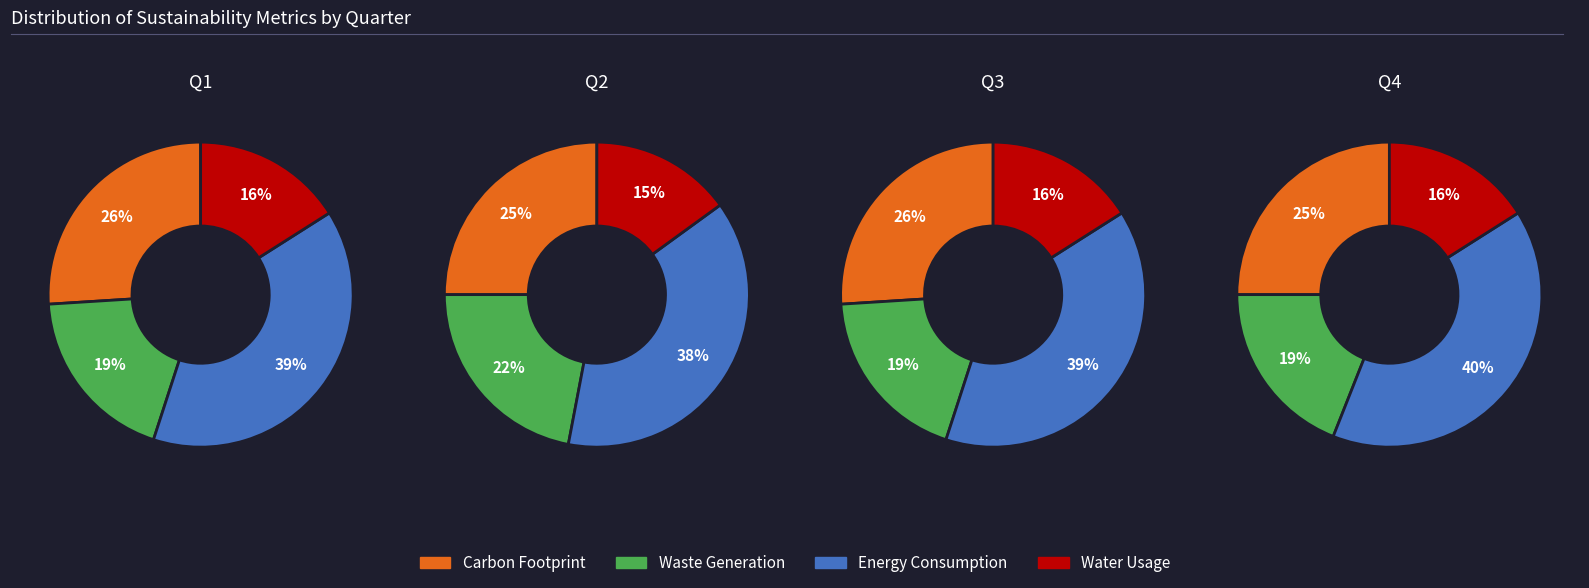

Does any single category account for the majority?

No